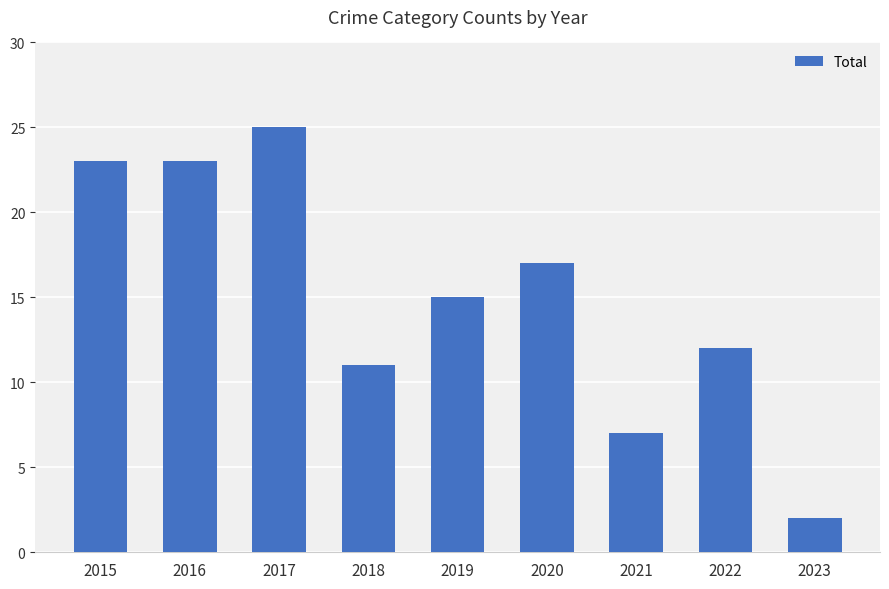

Which label corresponds to the smallest value in the chart?

2023